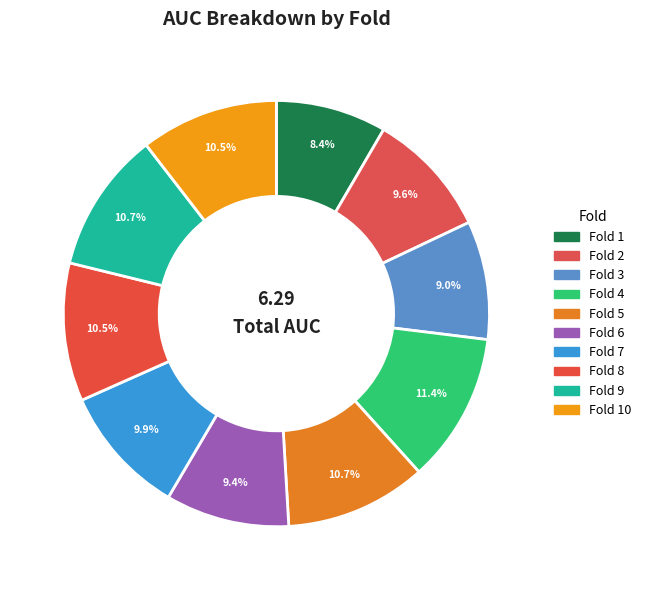

How many segments does this pie chart have?

10